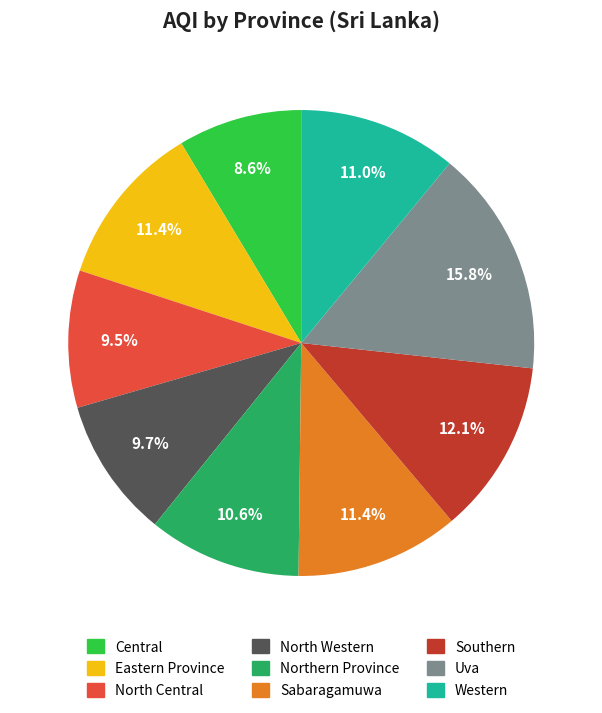

Do Central and North Central together represent more than half of the pie?

No